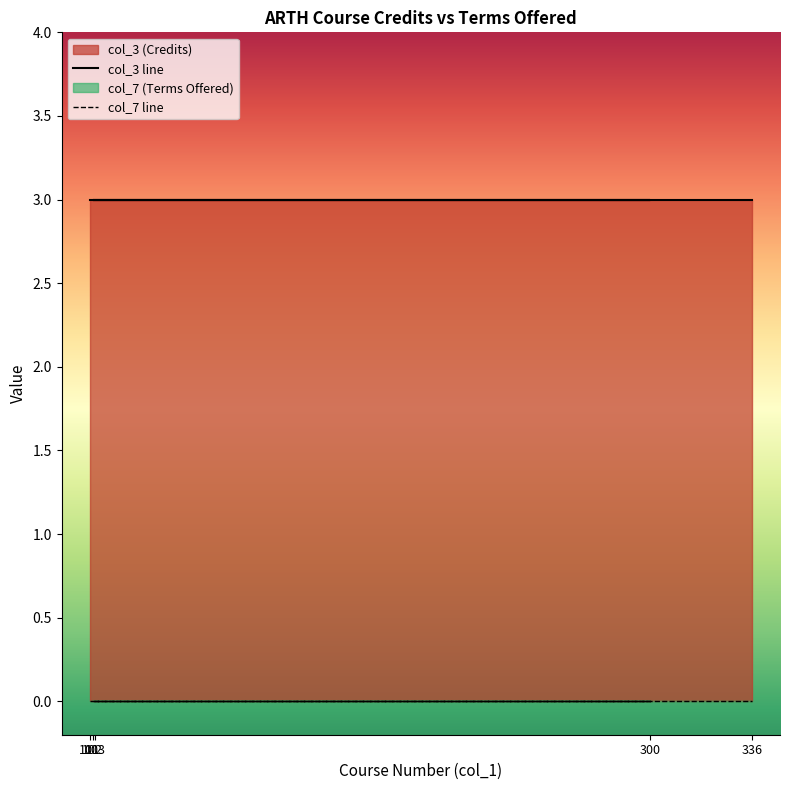

True or false: col_3 line and col_7 line cross at least once.

False